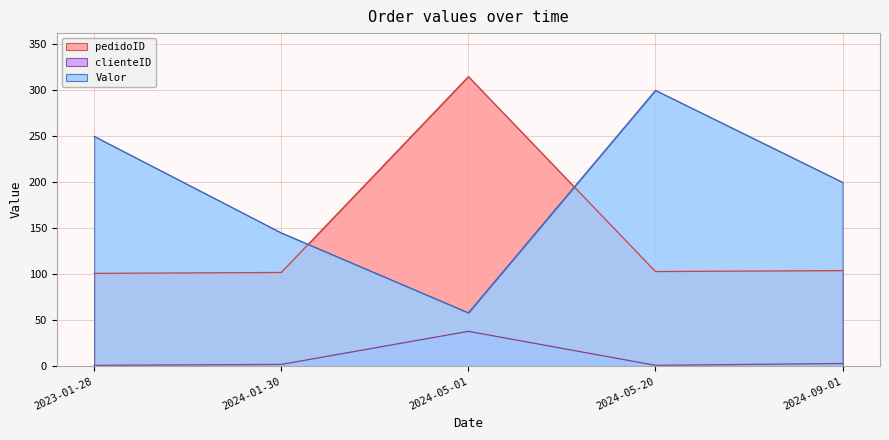

What is the label of the 3rd point from the right?

2024-05-01